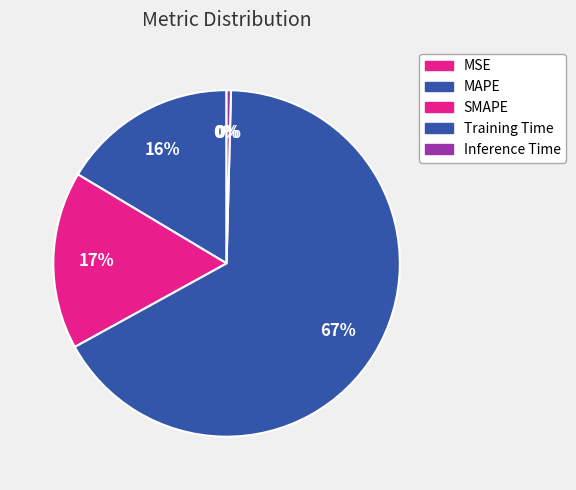

What percentage is the Training Time slice, to the nearest percent?

67%